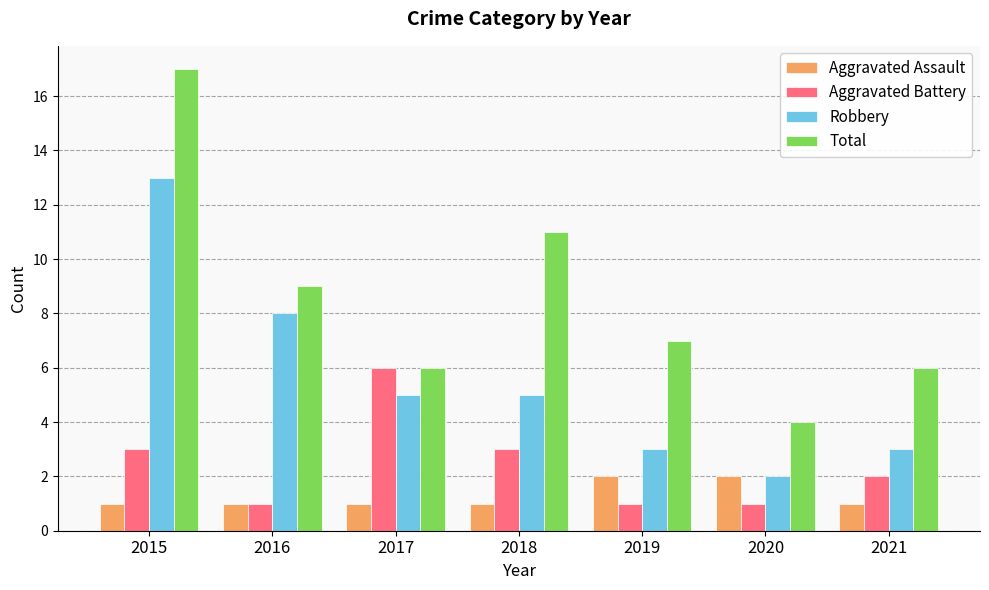

Does the chart contain stacked bars?

No